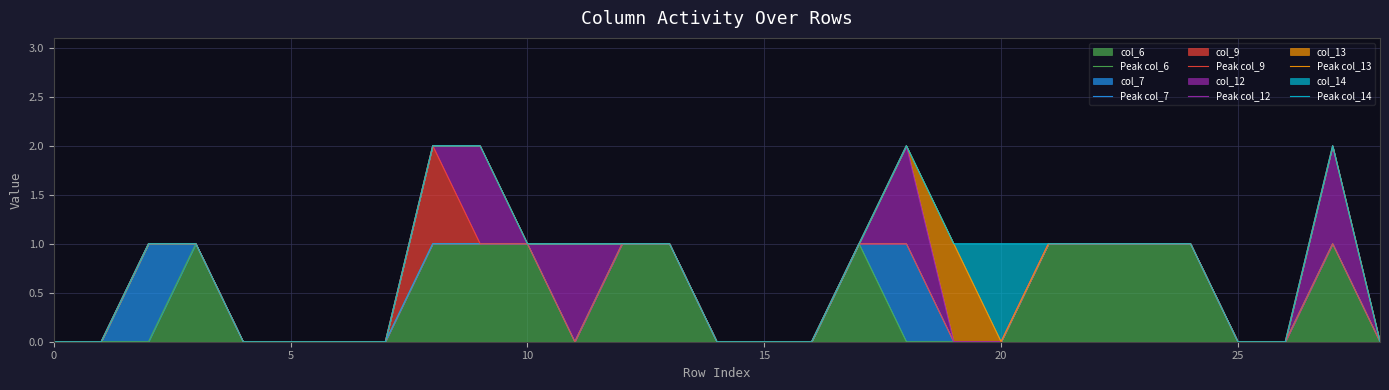

What is the sum of all Peak col_7 values?

14